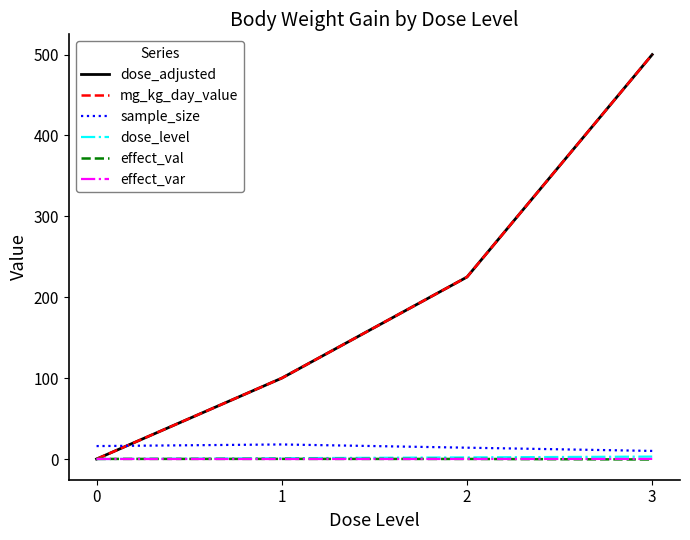

Is it true that sample_size equals 31.4 at 1?

False